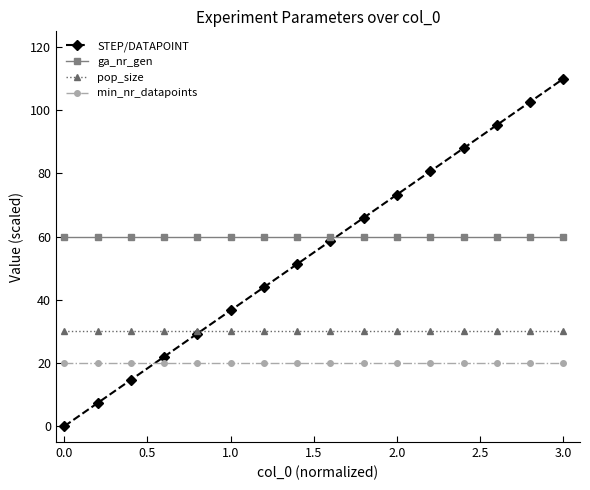

How many data points in STEP/DATAPOINT are less than 58?

8